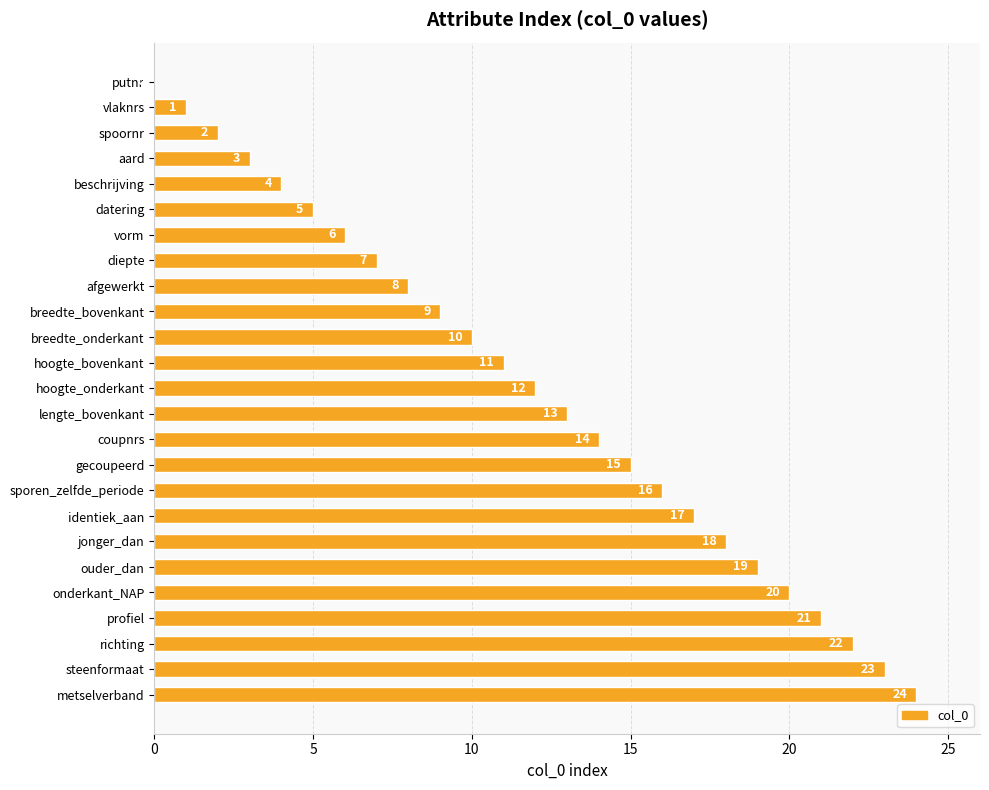

What is the change in value from afgewerkt to metselverband?

+16